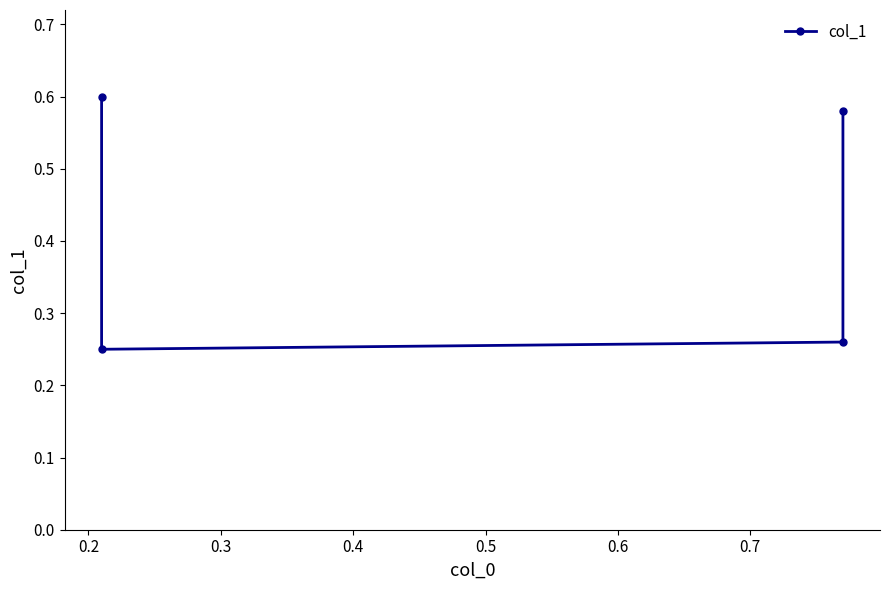

Is it true that the value at 0.4 is 0.8?

False